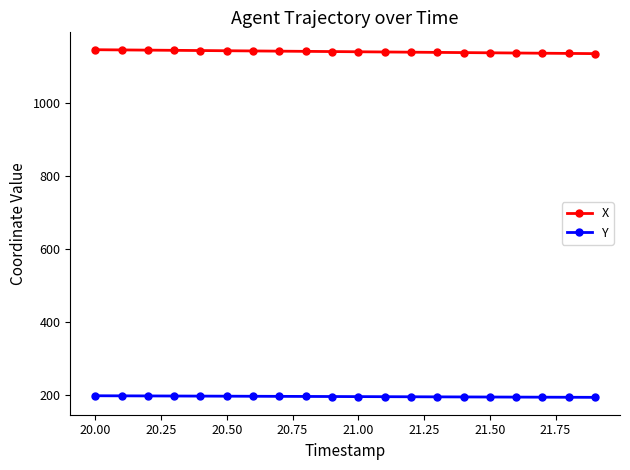

What is the highest value of the X series?

1145.4